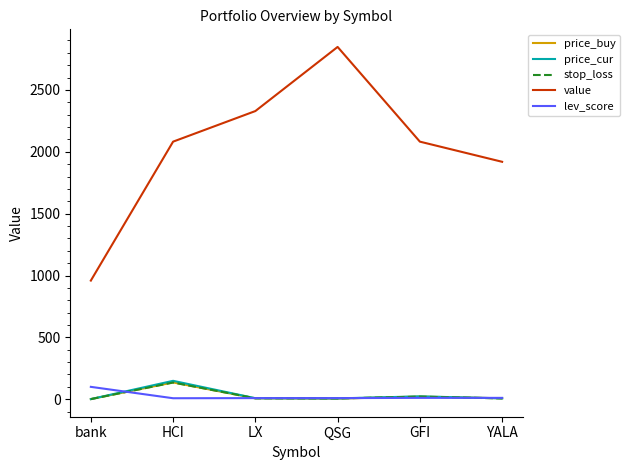

True or false: stop_loss and value intersect in this chart.

False